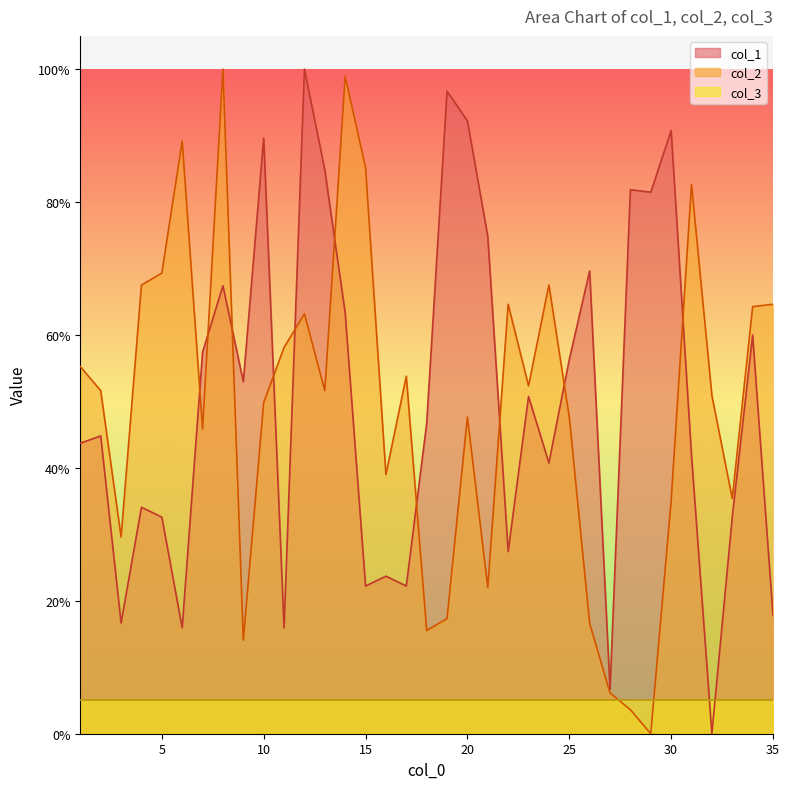

What is the difference between the col_1 values at 21 and 10?

14.8